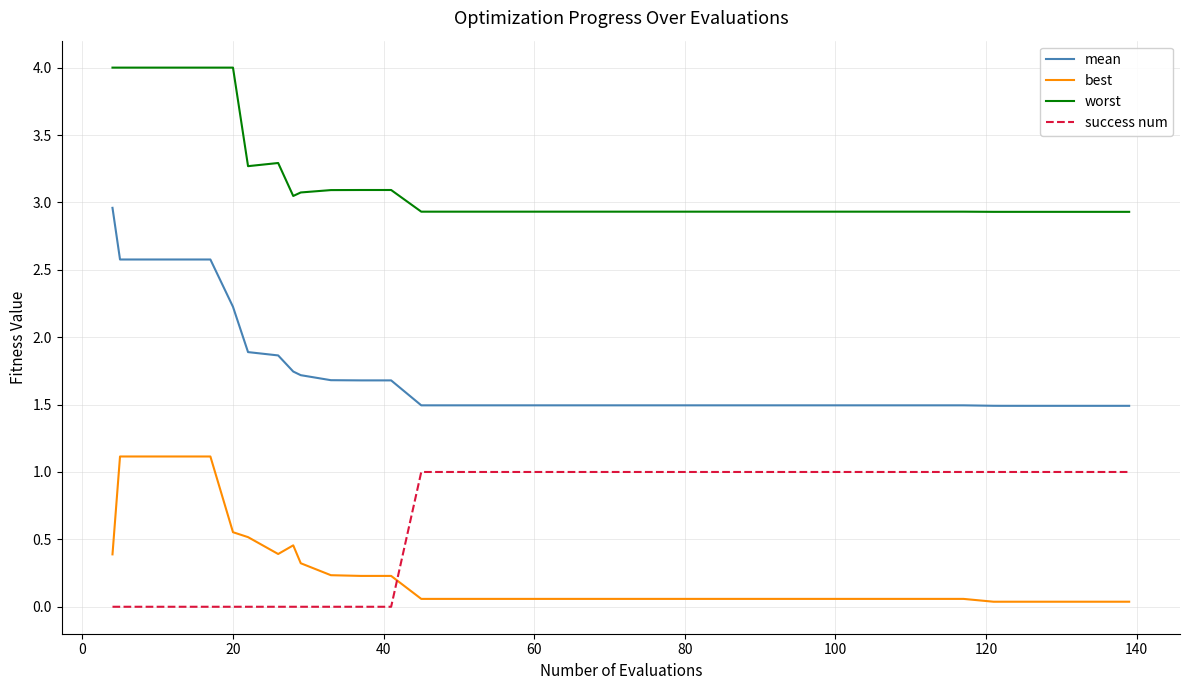

What is the difference between the maximum and minimum values in the success num series?

1.0